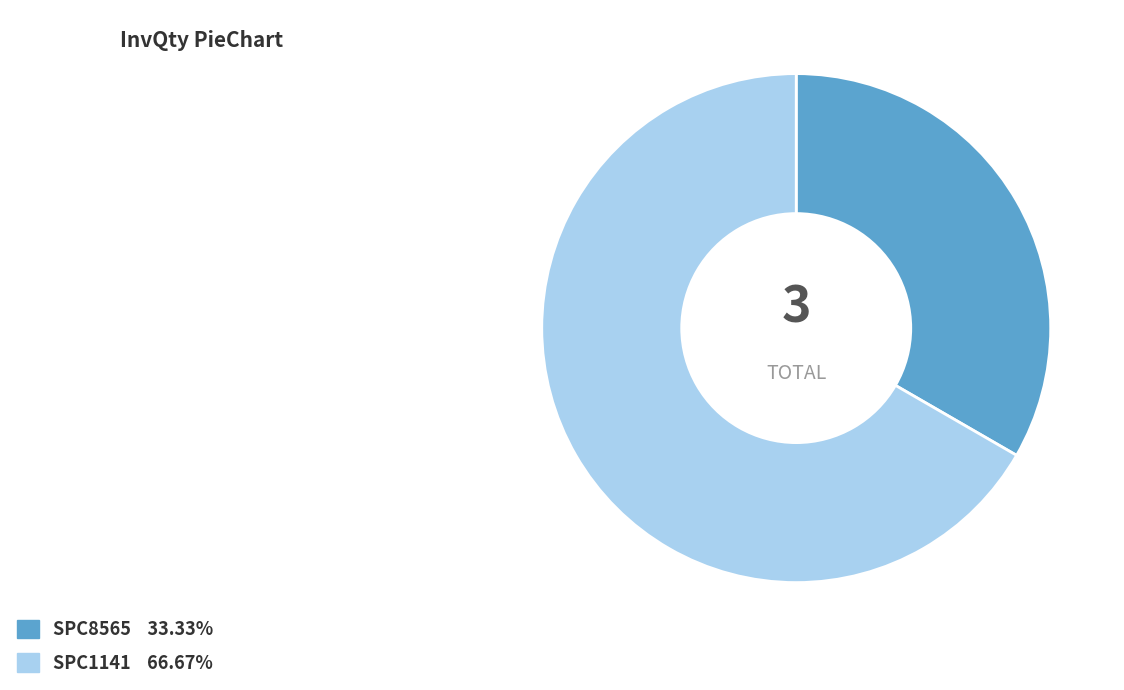

Is there any slice that represents more than half of the pie?

Yes